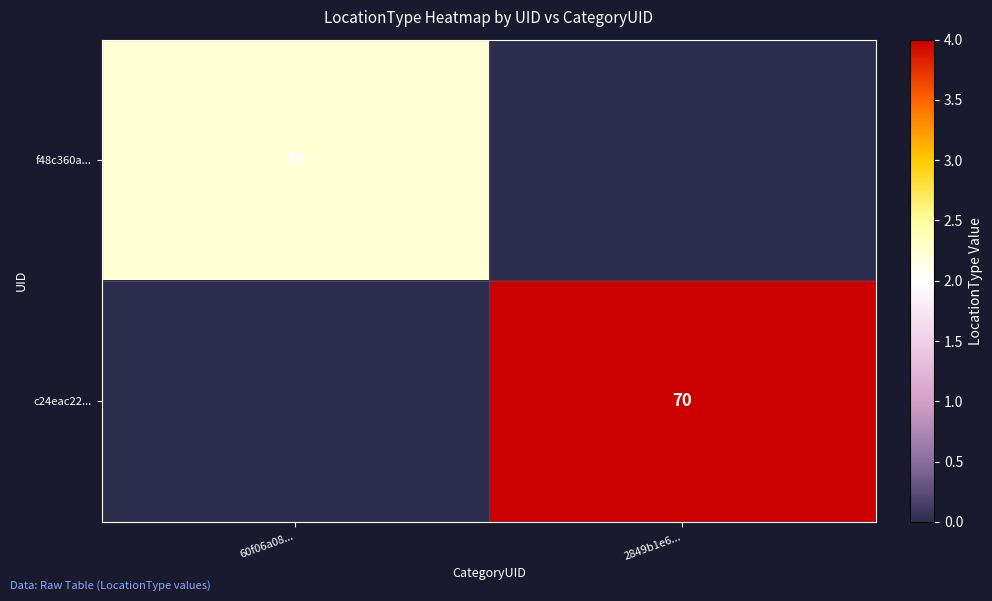

True or false: f48c360a... has a value of 9 at 60f06a08....

False